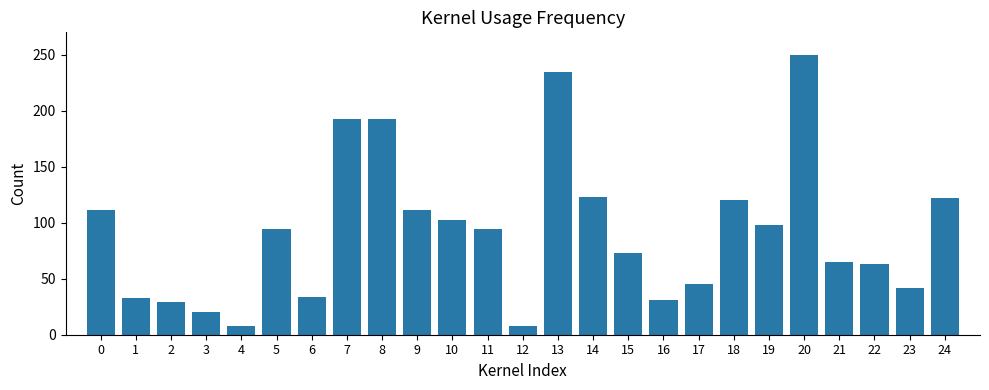

What is the difference between the maximum and minimum values?

242